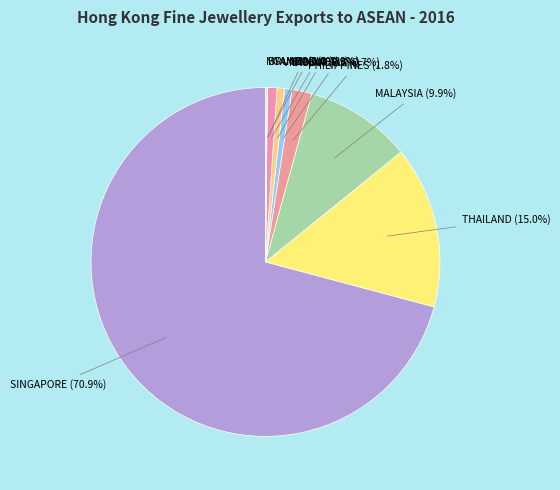

What is the ratio of the value at INDONESIA to the value at CAMBODIA?

0.8